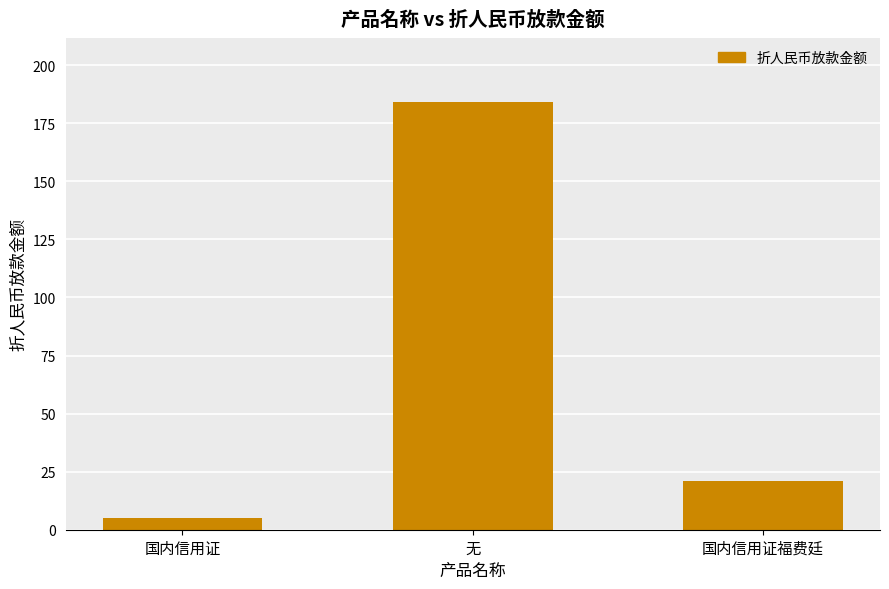

How many data points are less than 21?

1